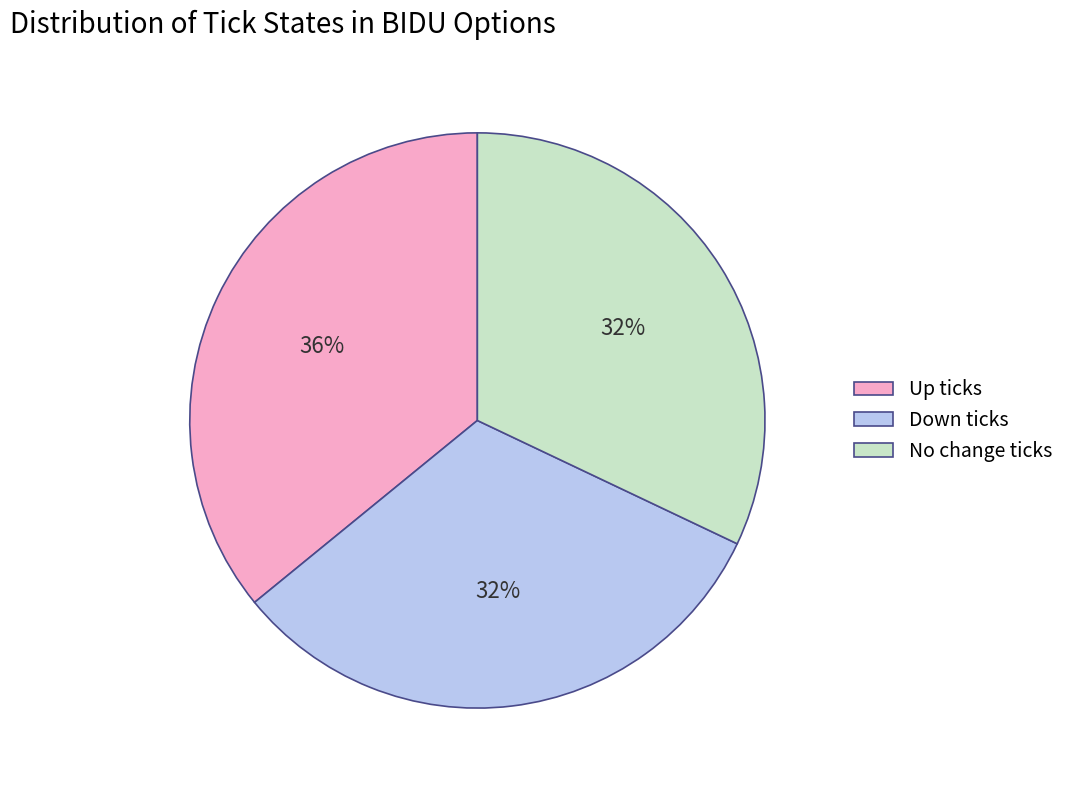

To the nearest percent, what is the average slice percentage?

33%